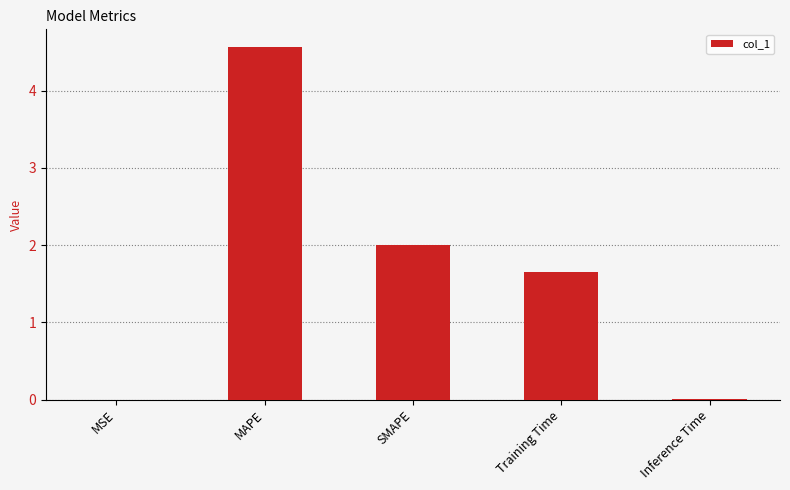

What is the greatest value displayed?

4.6